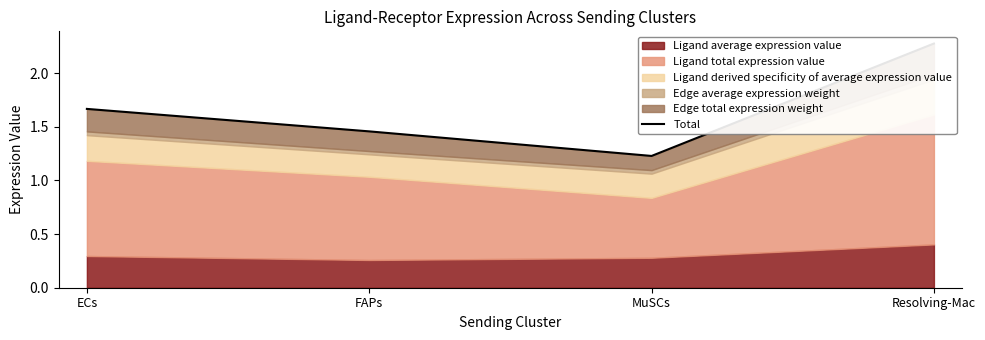

What is the ratio of the value at MuSCs to the value at Resolving-Mac?

0.5